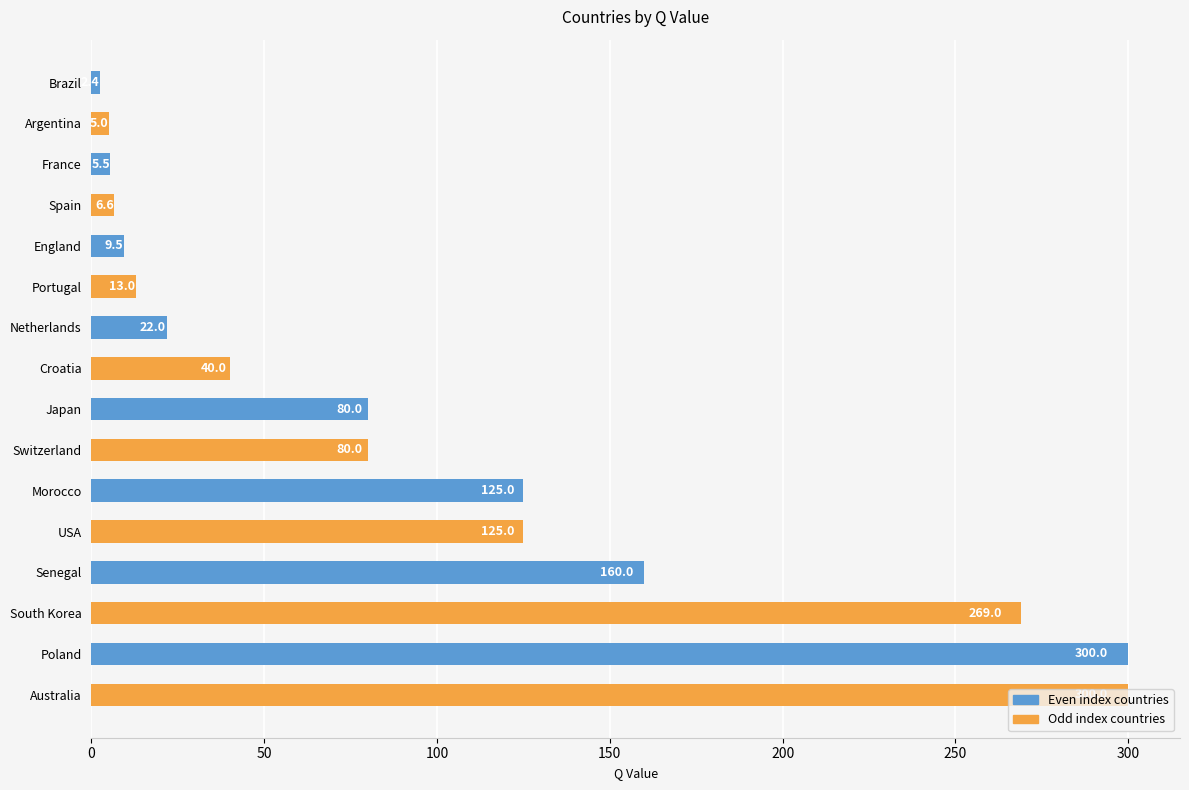

What is the difference between the maximum and minimum values?

297.6